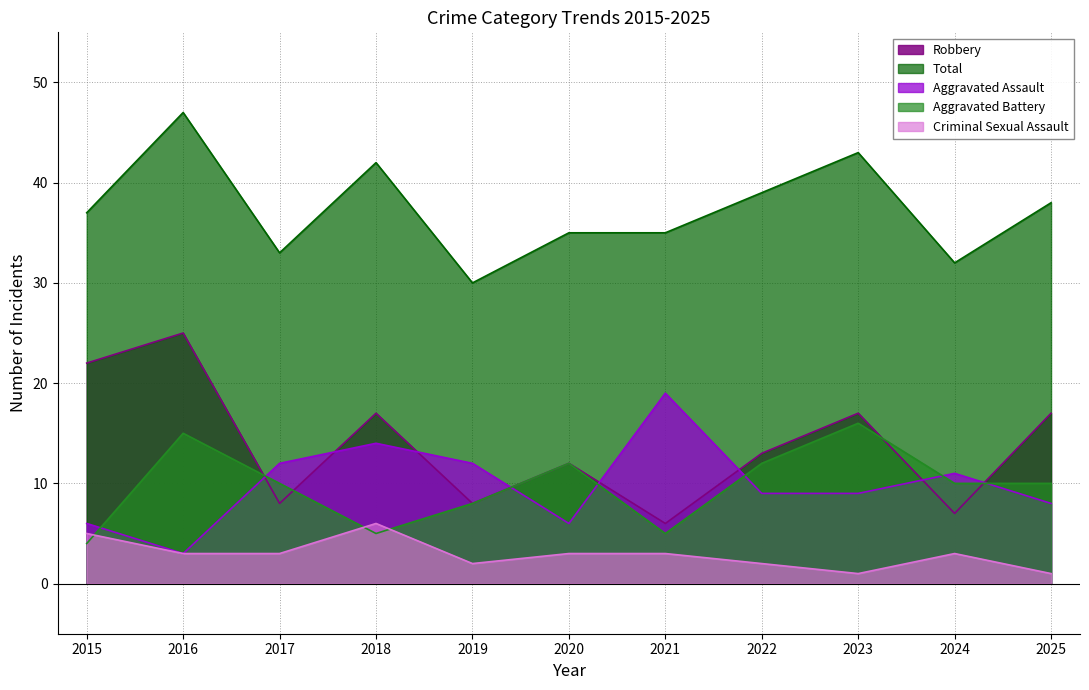

At which category is the sum across all series the highest?

2016